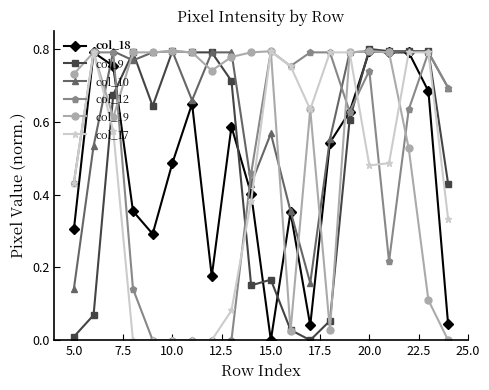

True or false: col_10 has more than 2 points higher than both neighbors.

True